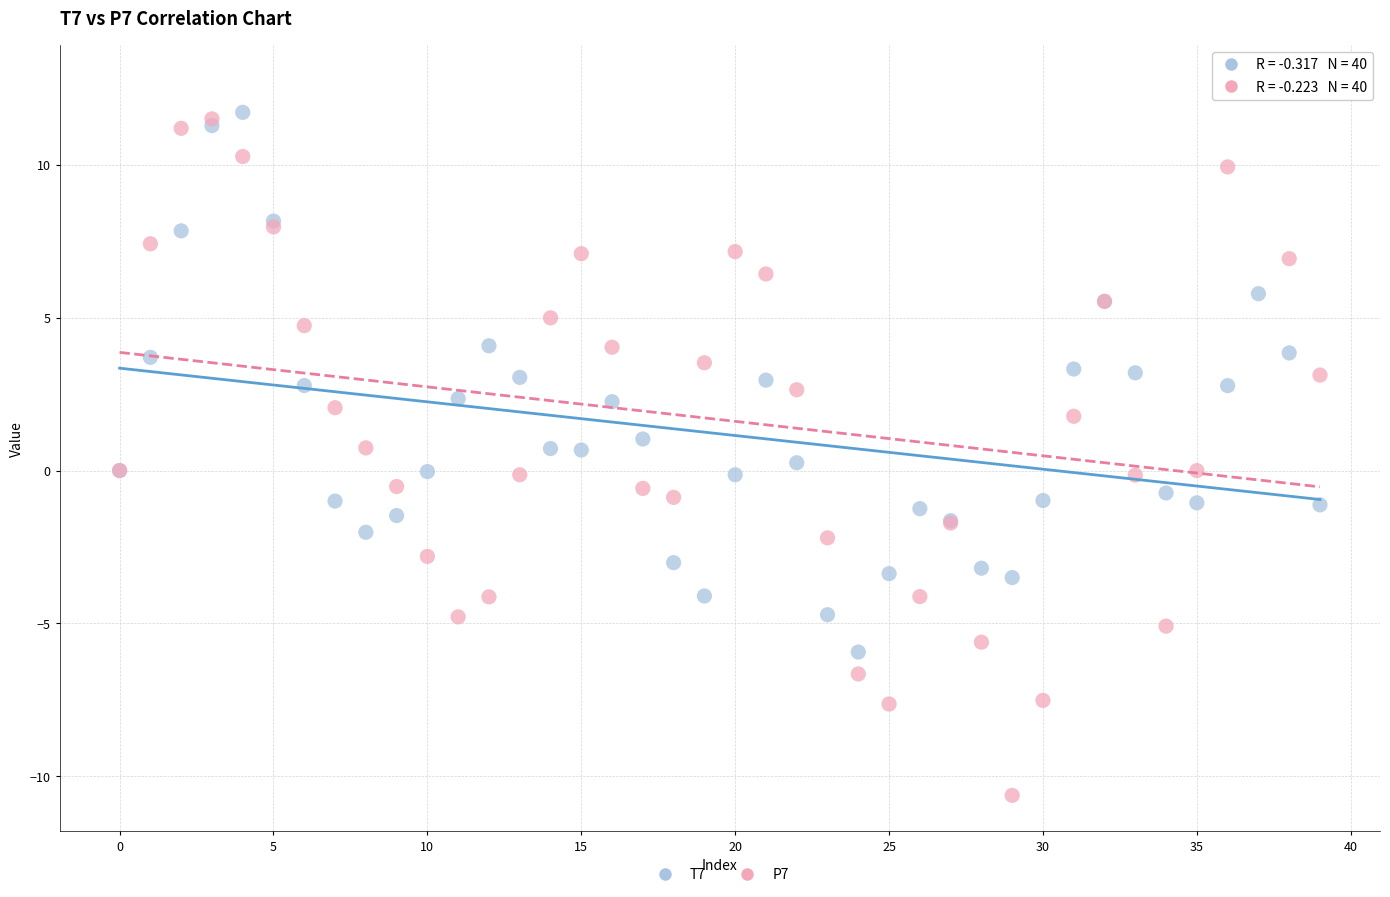

Which series has the widest spread of Y values?

P7